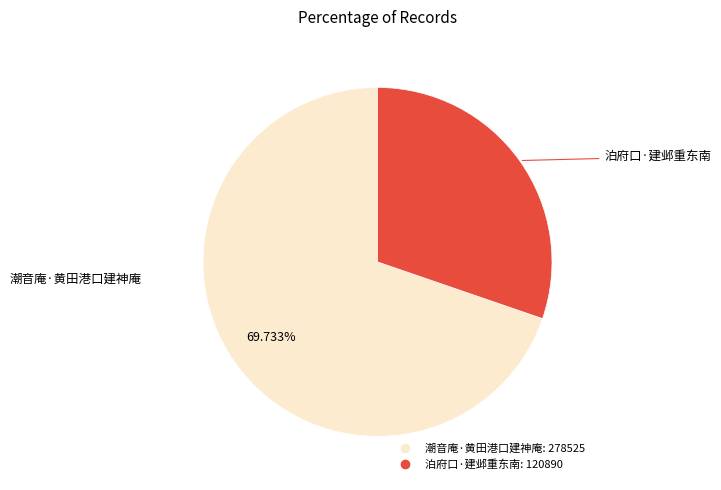

To the nearest percent, what percentage of the pie is 泊府口·建邺重东南?

30%